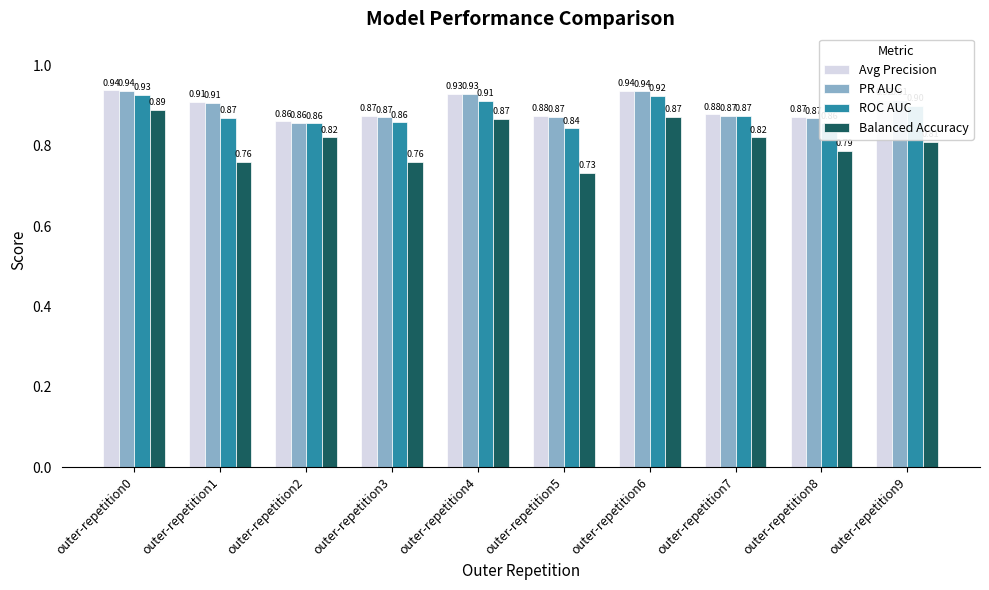

True or false: PR AUC has a value of 0.9 at outer-repetition3.

True